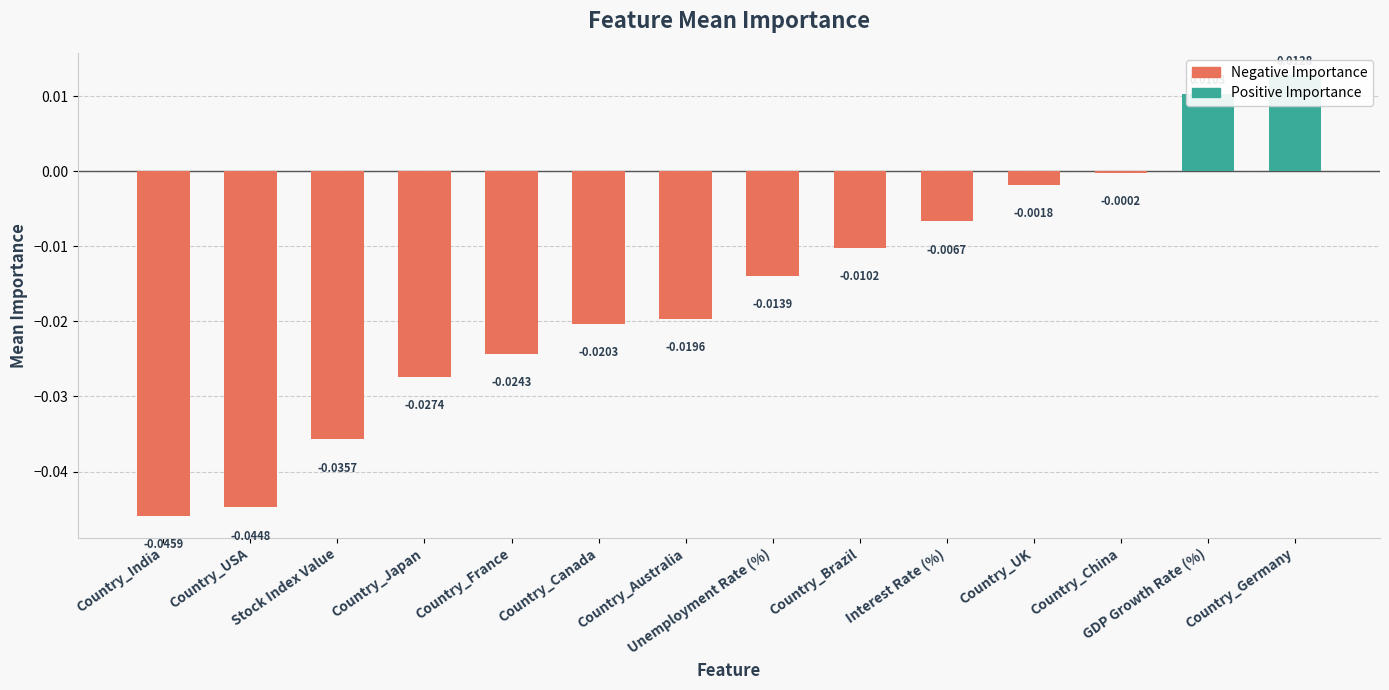

True or false: the data shows -0.0 at Country_Australia.

False